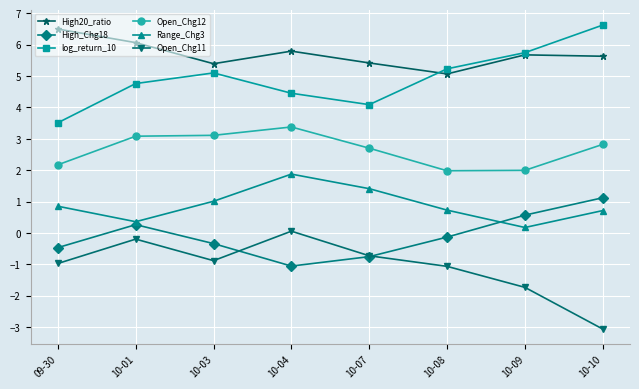

Rank the series at 09-30 from lowest to highest value.

Open_Chg11, High_Chg18, Range_Chg3, Open_Chg12, log_return_10, High20_ratio